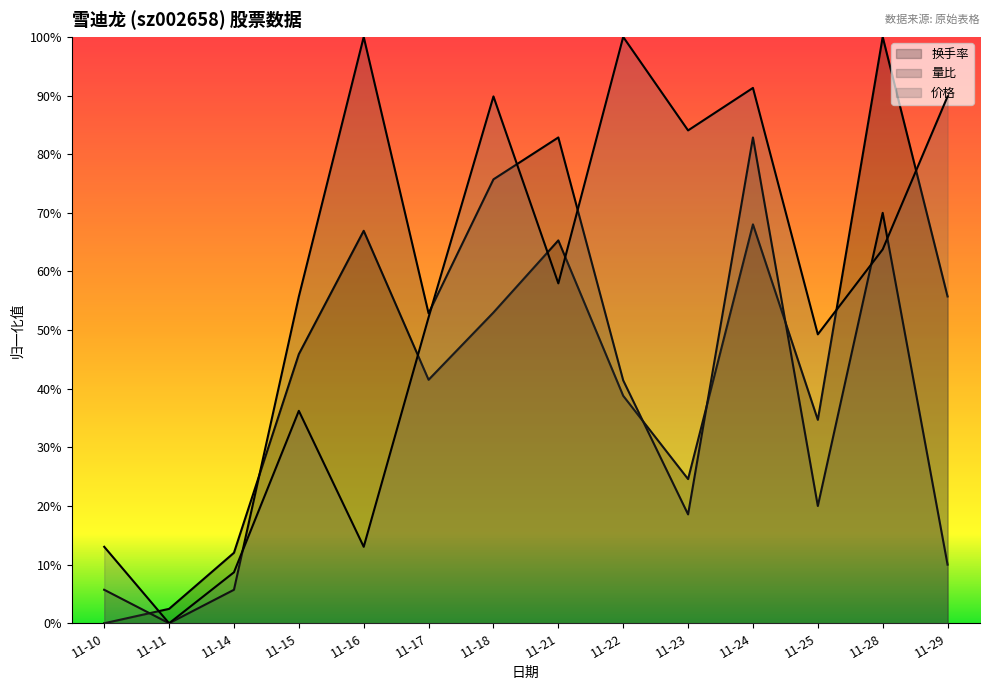

Which series ends up on top after the final intersection of 量比 and 换手率?

换手率